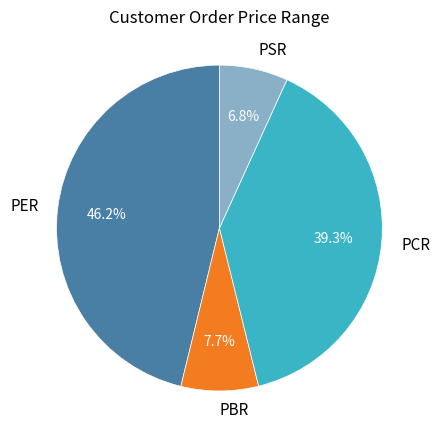

To the nearest percent, what is the difference between the PBR and PCR slice percentages?

32%